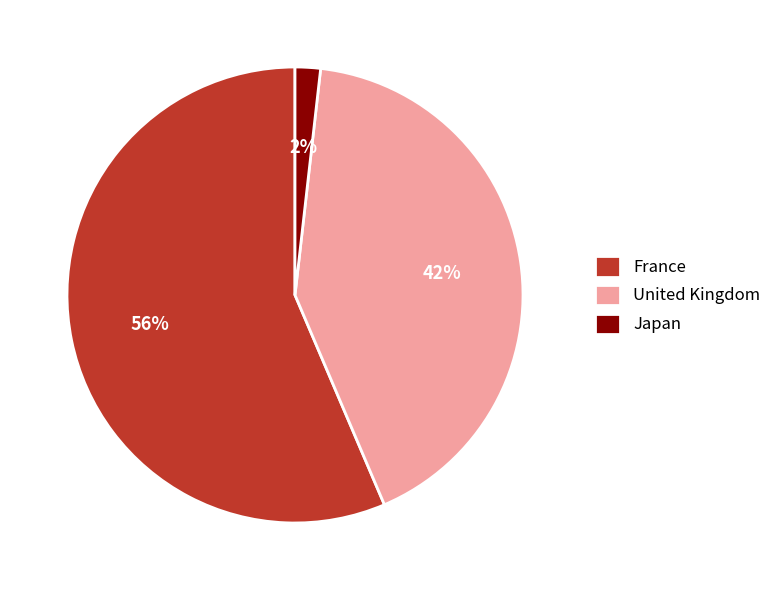

Count the number of slices in the pie.

3